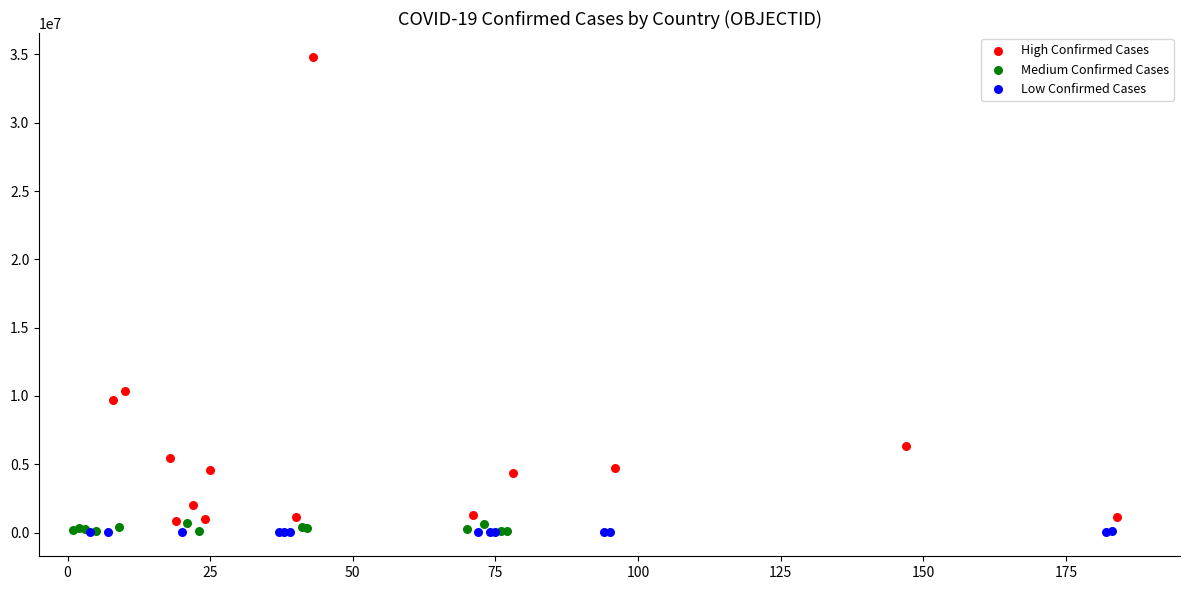

Which series has the widest spread of Y values?

High Confirmed Cases